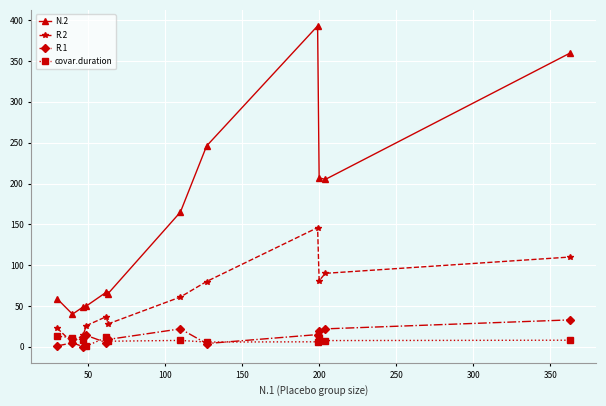

At how many categories does at least one series exceed 186?

5